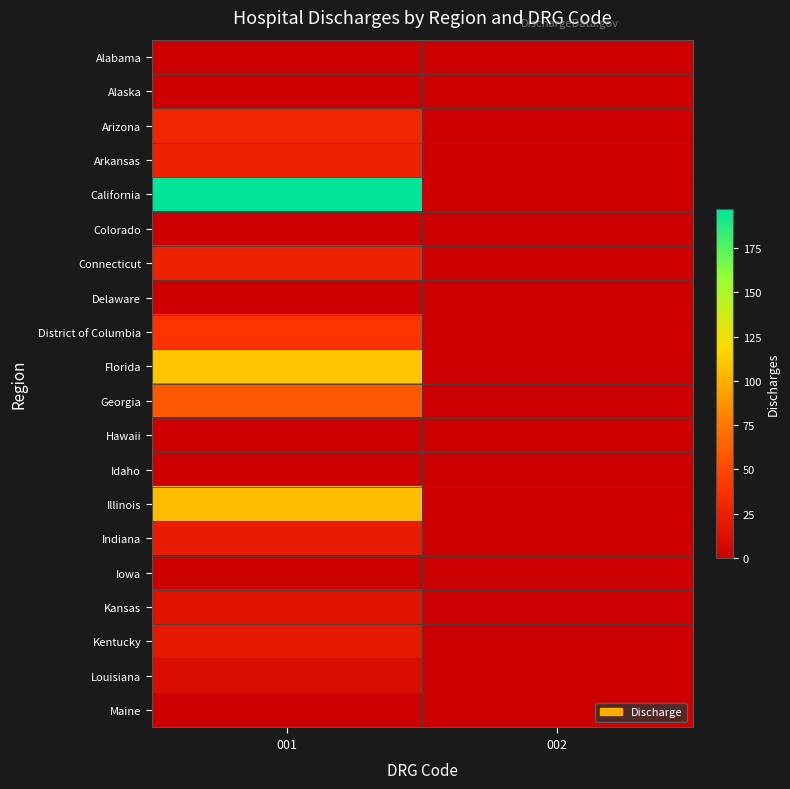

At which category is the sum across all series the highest?

001